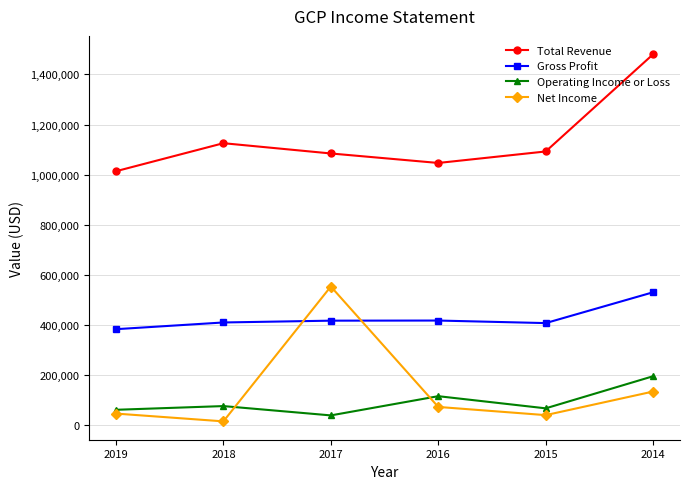

How many intersections are there between Gross Profit and Net Income?

2